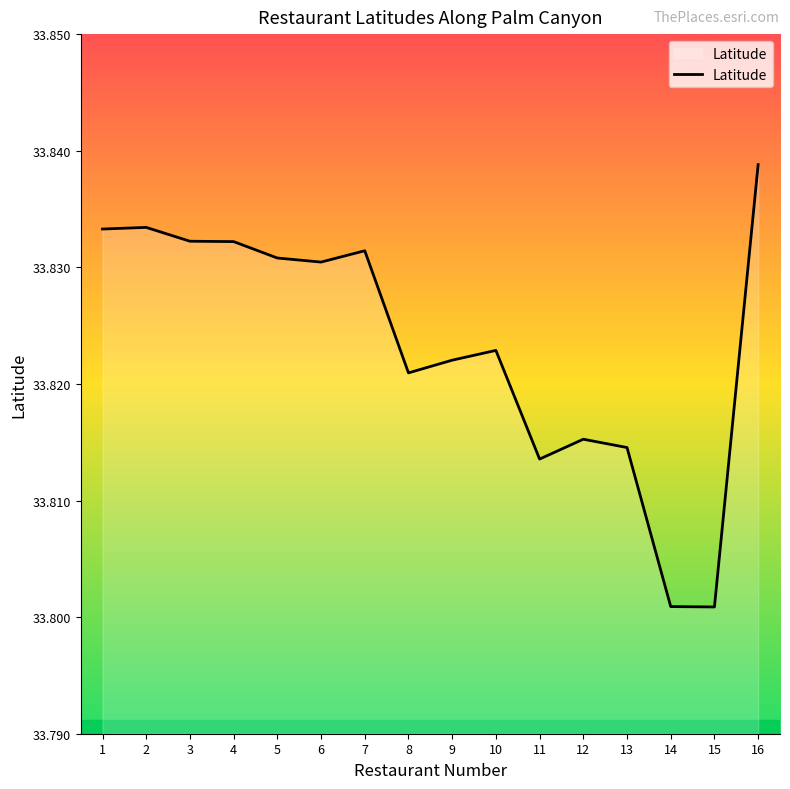

True or false: the data has more than 2 interior local peaks.

True